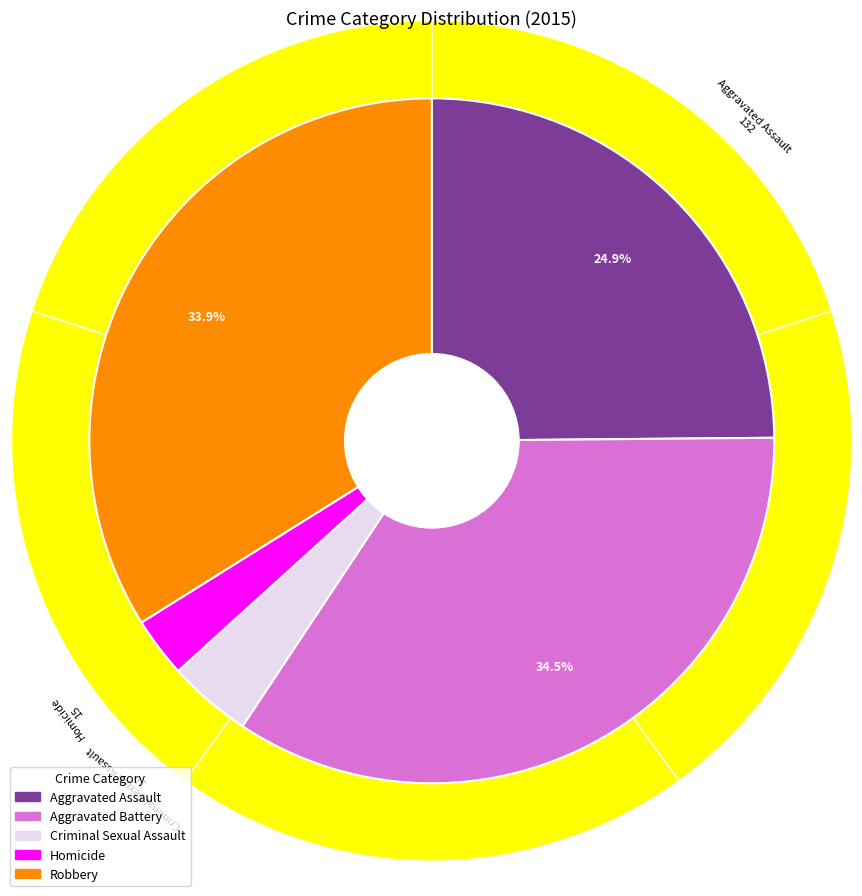

The Robbery slice represents 23% of the pie. True or false?

False